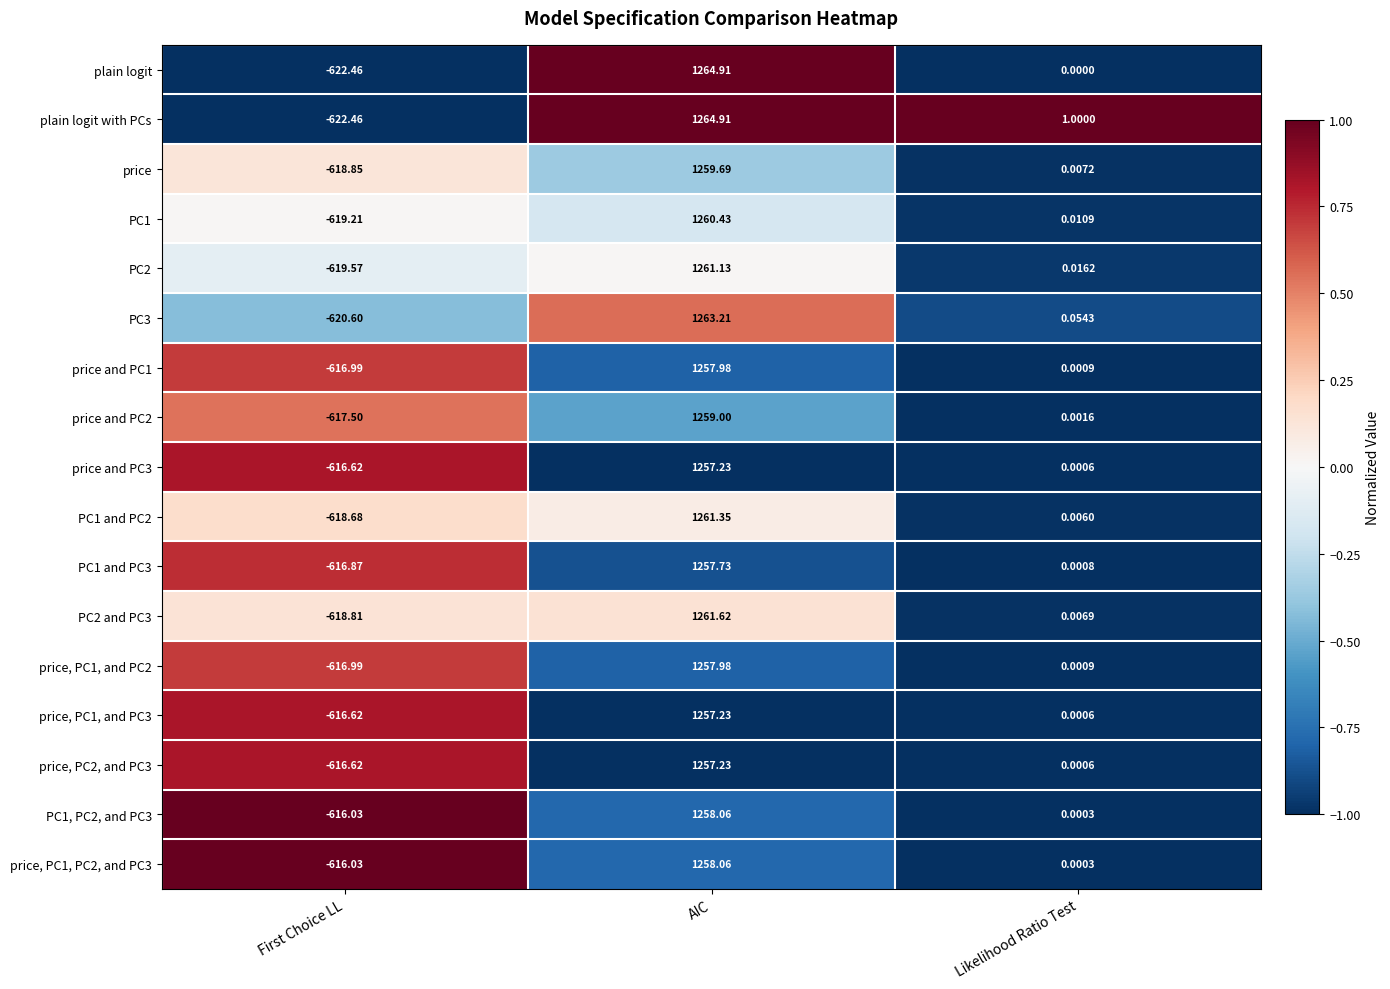

At which label does price and PC3 first exceed 0?

AIC